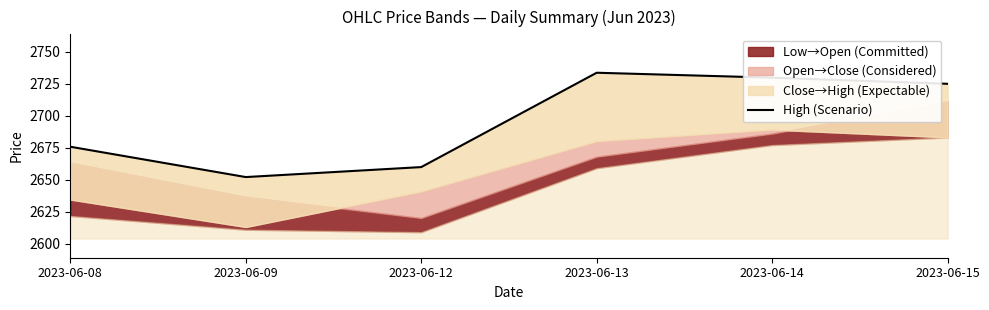

At which label does the data first exceed 2724?

2023-06-13